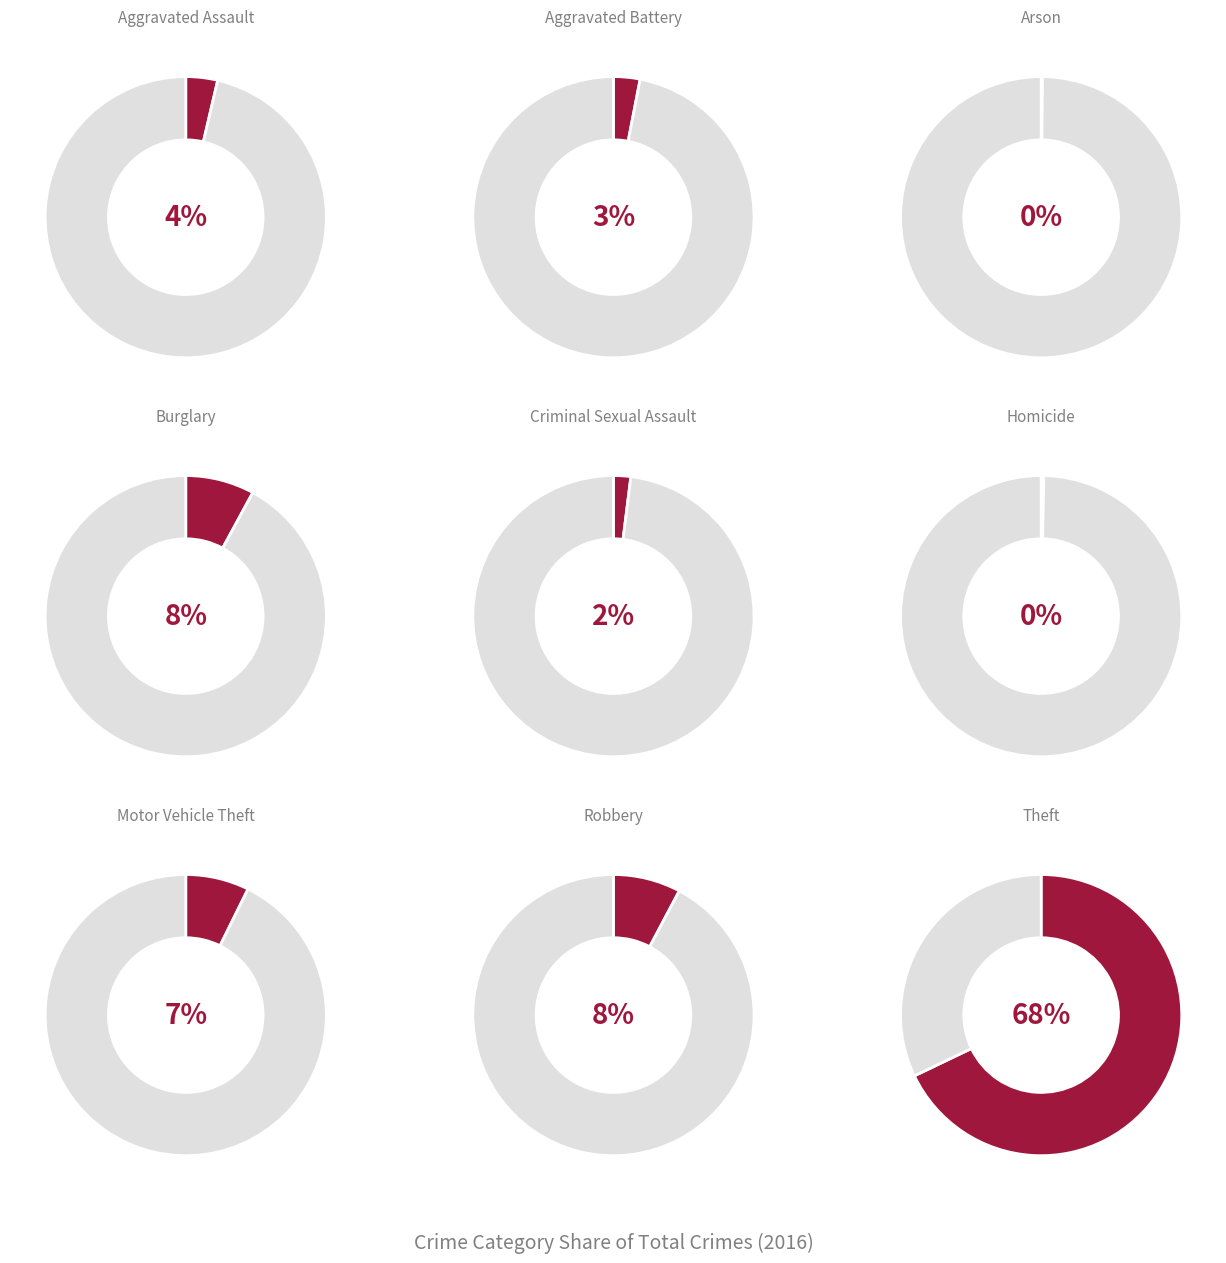

What is the ratio of the value at Aggravated Battery to the value at Motor Vehicle Theft?

0.4